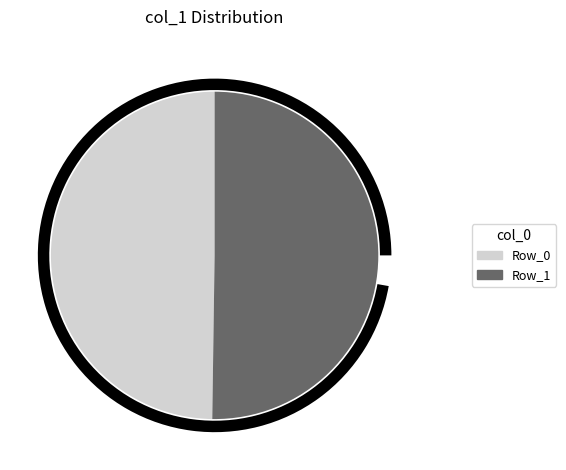

To the nearest percent, what is the average slice percentage?

50%